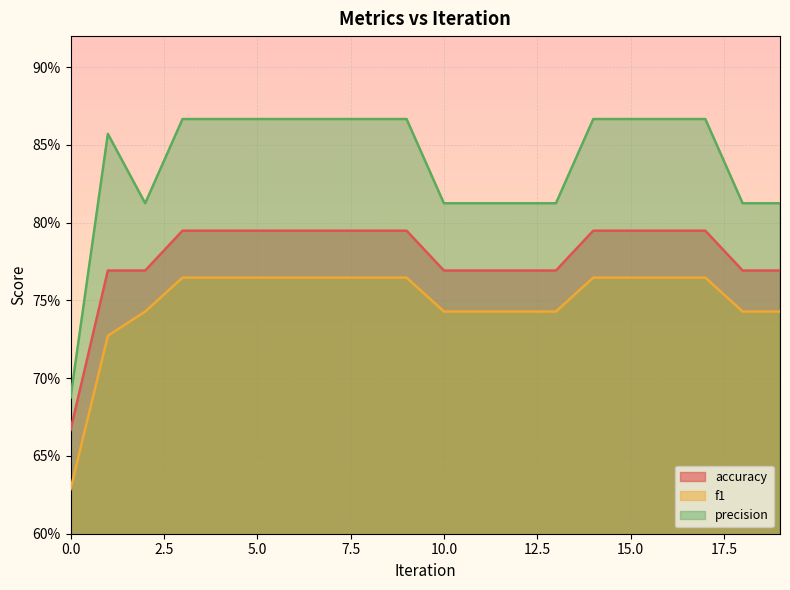

The value of precision at 10 is 0.8. True or false?

True